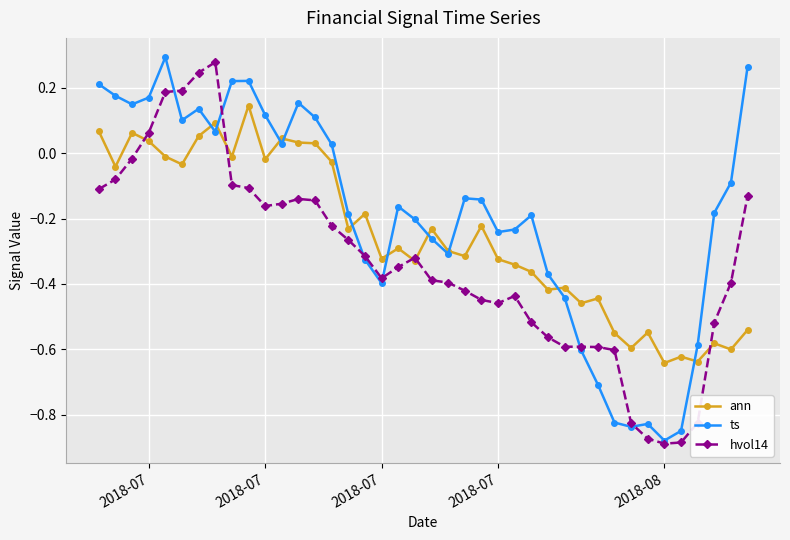

Which series has the largest total across all categories?

ts